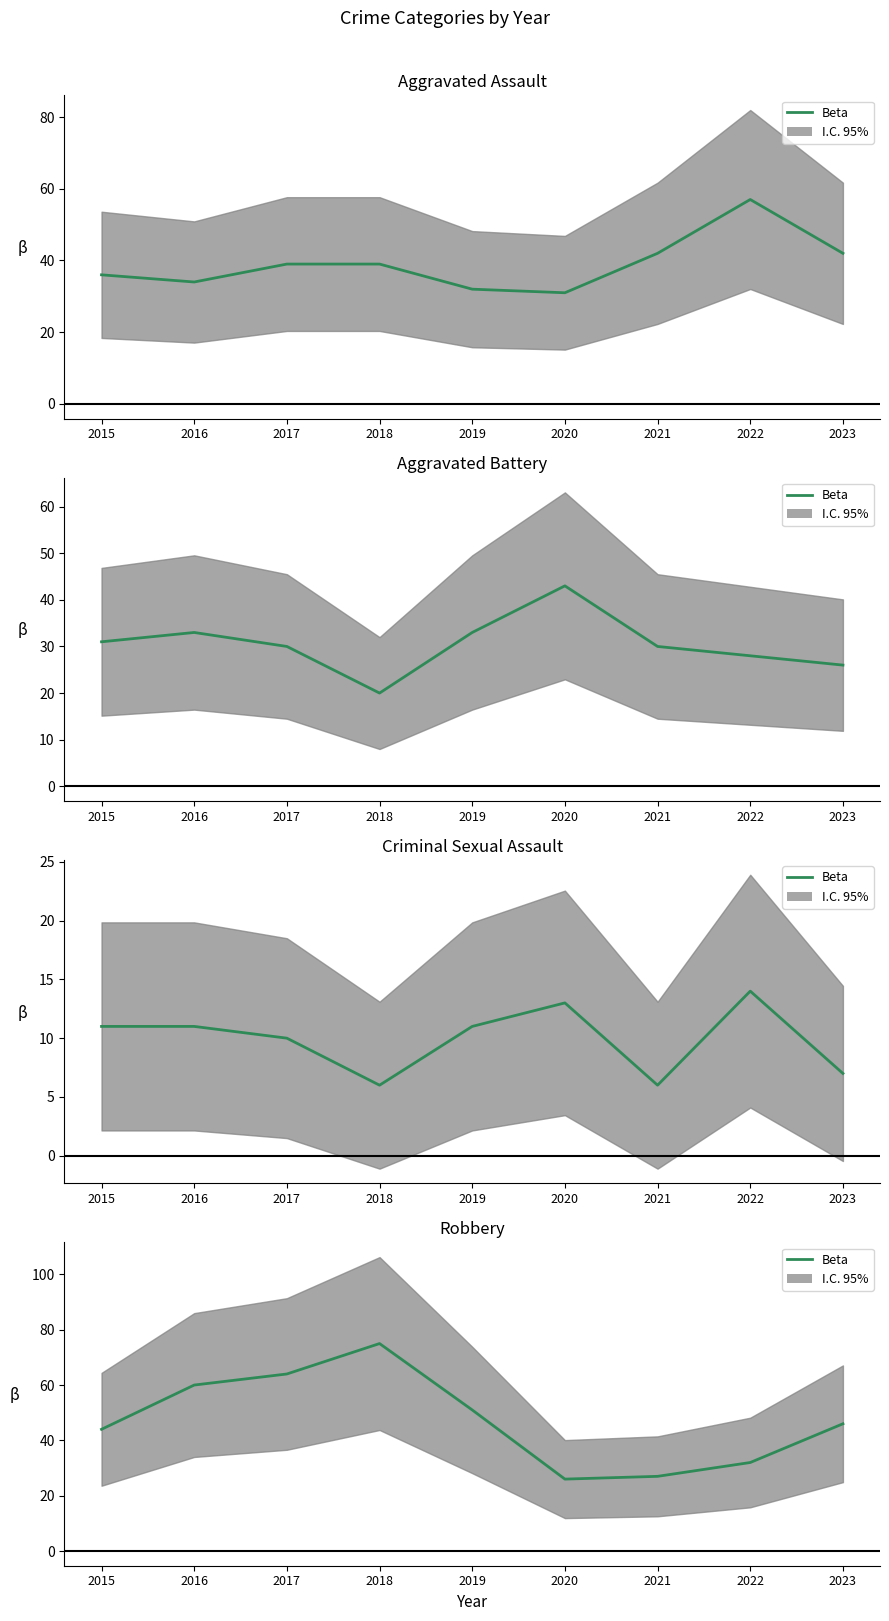

Between 2021 and 2017, which is larger?

2021